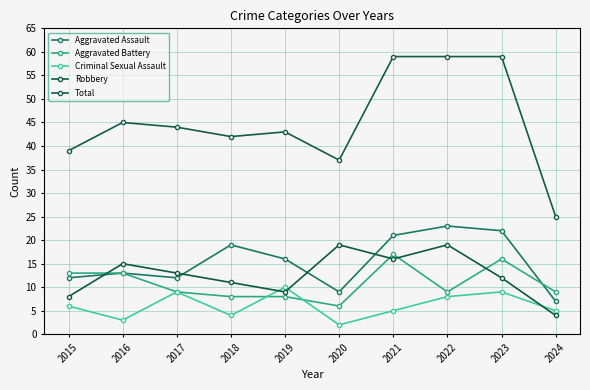

Is this an area chart (filled region under the line)?

No